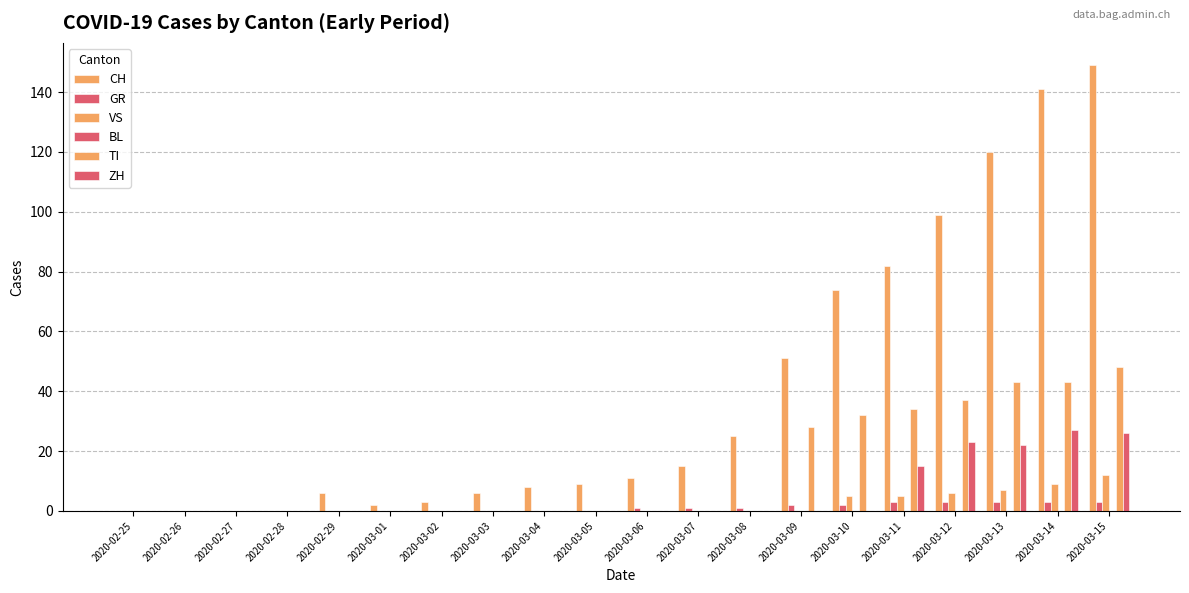

Which series changed the most between 2020-02-25 and 2020-03-09?

CH